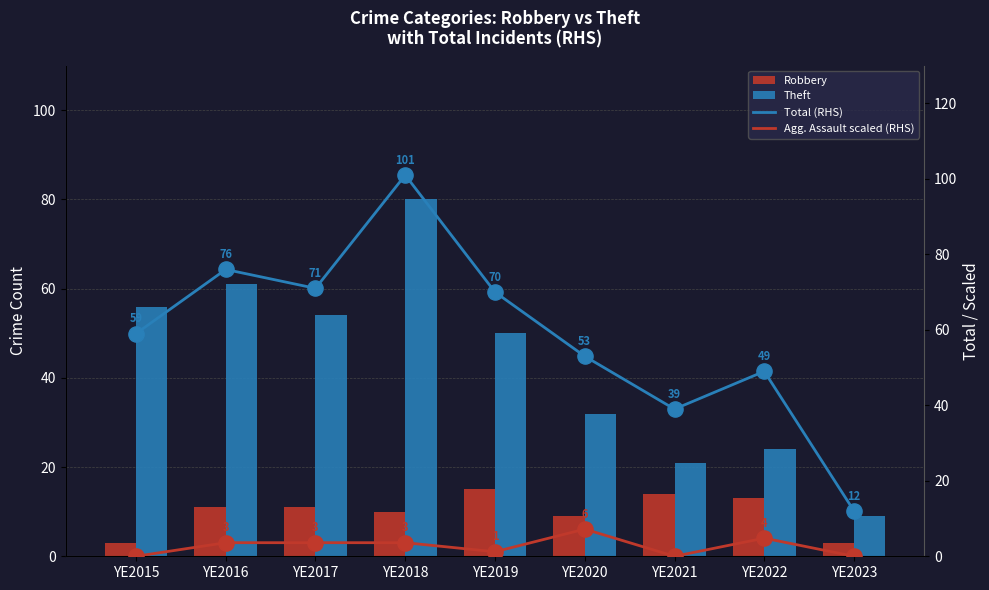

Which series has the widest spread of Y values?

Total (RHS)